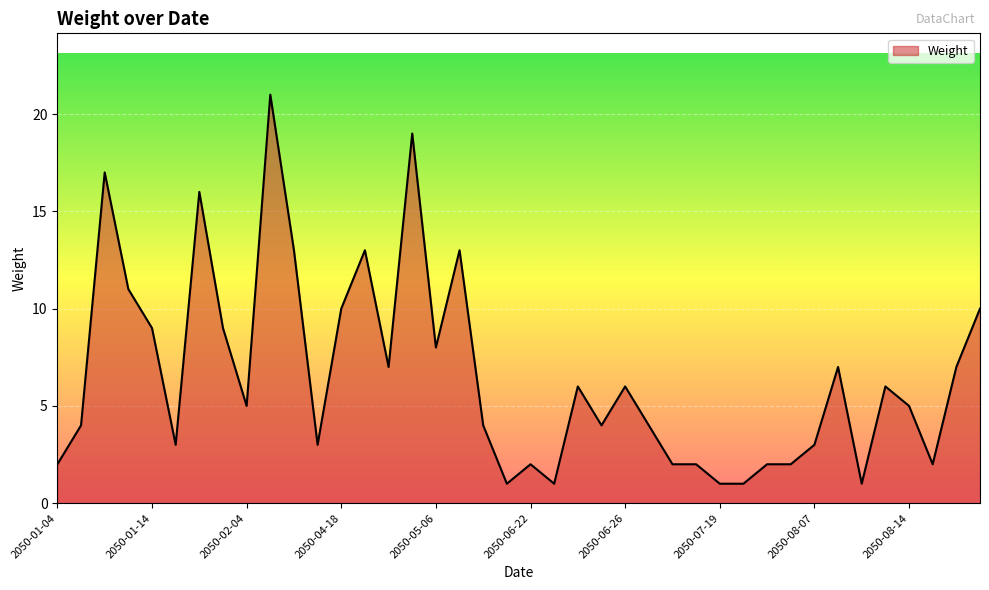

What is the greatest value displayed?

21